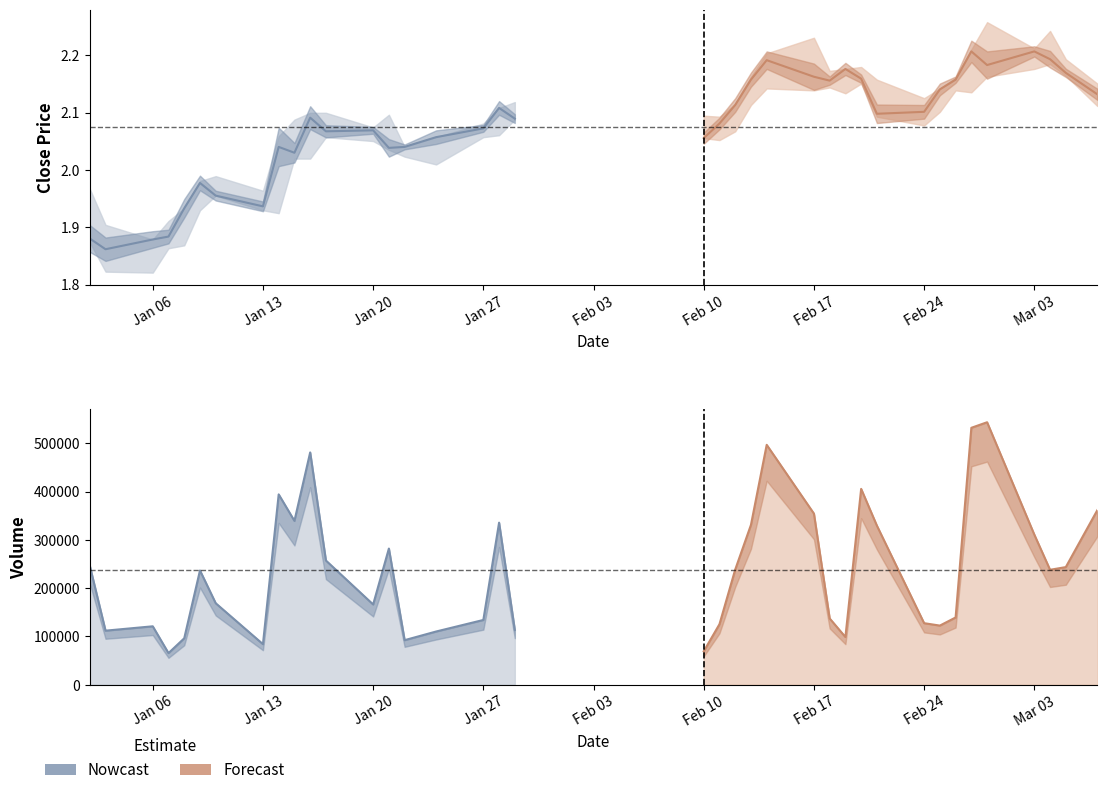

Reading right to left, transcribe all the data shown in this chart.

close: 37=2.1	36=2.2	35=2.2	34=2.2	33=2.2	32=2.2	31=2.2	30=2.1	29=2.1	28=2.1	27=2.2	26=2.2	25=2.2	24=2.2	23=2.2	22=2.2	21=2.1	20=2.1	19=2.1	18=2.1	17=2.1	16=2.1	15=2.1	14=2.0	13=2.0	12=2.1	11=2.1	10=2.1	9=2.0	8=2.0	7=1.9	6=2.0	5=2.0	4=1.9	volume=1.9	low=1.9	high=1.9	close=1.9
high: 37=2.2	36=2.2	35=2.2	34=2.2	33=2.3	32=2.2	31=2.2	30=2.1	29=2.1	28=2.2	27=2.2	26=2.2	25=2.2	24=2.2	23=2.2	22=2.2	21=2.1	20=2.1	19=2.1	18=2.1	17=2.1	16=2.1	15=2.1	14=2.0	13=2.1	12=2.1	11=2.1	10=2.1	9=2.1	8=2.1	7=2.0	6=2.0	5=2.0	4=1.9	volume=1.9	low=1.9	high=1.9	close=2.0
low: 37=2.1	36=2.2	35=2.2	34=2.2	33=2.2	32=2.1	31=2.1	30=2.1	29=2.1	28=2.1	27=2.2	26=2.1	25=2.1	24=2.1	23=2.1	22=2.1	21=2.1	20=2.1	19=2.1	18=2.1	17=2.1	16=2.1	15=2.0	14=2.0	13=2.0	12=2.1	11=2.1	10=2.0	9=2.0	8=1.9	7=1.9	6=2.0	5=1.9	4=1.9	volume=1.9	low=1.8	high=1.8	close=1.9
volume: 37=361201.0	36=243461.0	35=237900.0	34=310710.0	33=543474.0	32=531984.0	31=139103.0	30=122318.0	29=127300.0	28=329300.0	27=405463.0	26=98608.0	25=137097.0	24=354261.0	23=496688.0	22=330895.0	21=238304.0	20=125190.0	19=69000.0	18=113200.0	17=335480.0	16=133962.0	15=110042.0	14=92122.0	13=281866.0	12=166060.0	11=257104.0	10=480989.0	9=339201.0	8=394076.0	7=83862.0	6=168584.0	5=236483.0	4=96000.0	volume=65300.0	low=120840.0	high=111800.0	close=246399.0